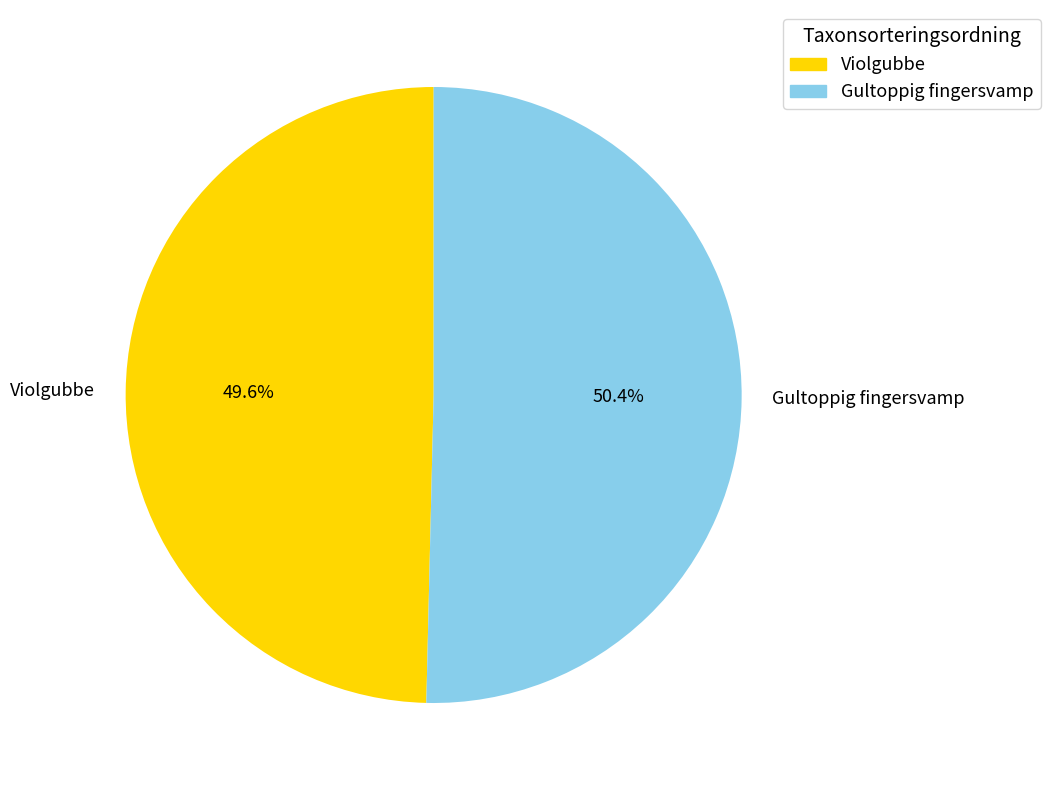

Which category accounts for the majority?

Gultoppig fingersvamp